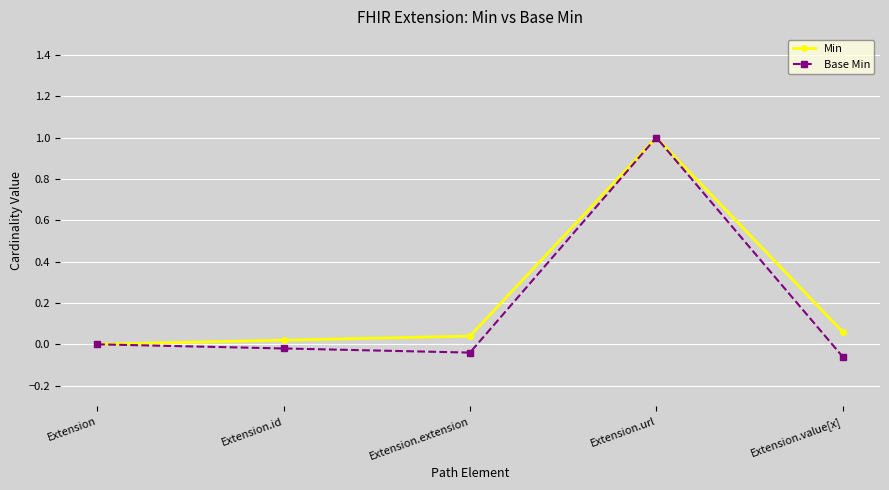

Which series has the largest range (max minus min)?

Base Min